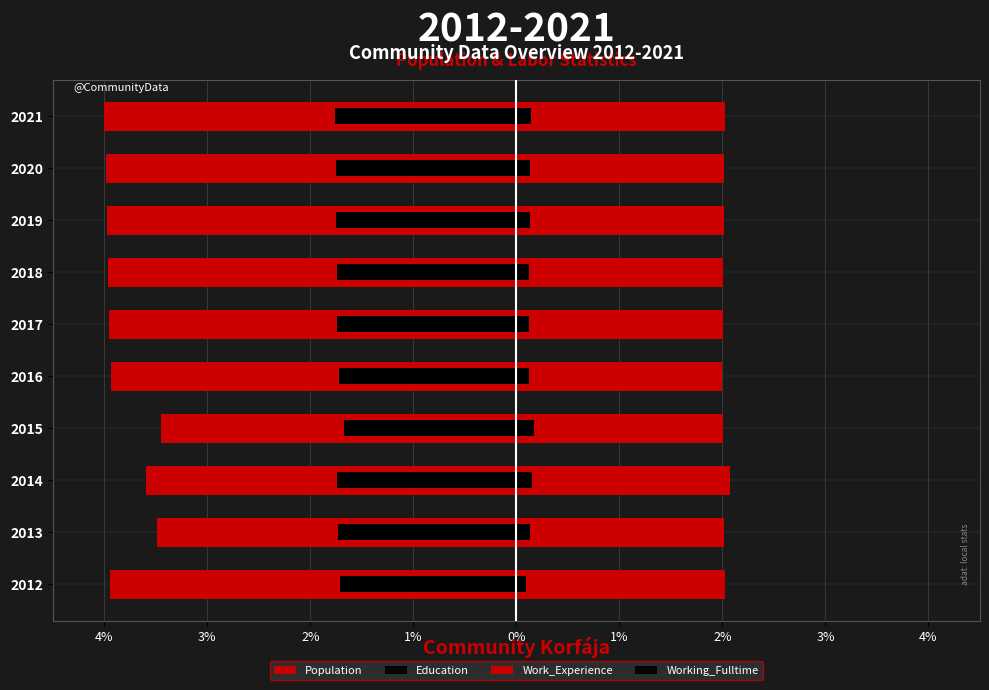

Which series changed the most between 0% and 9?

Population